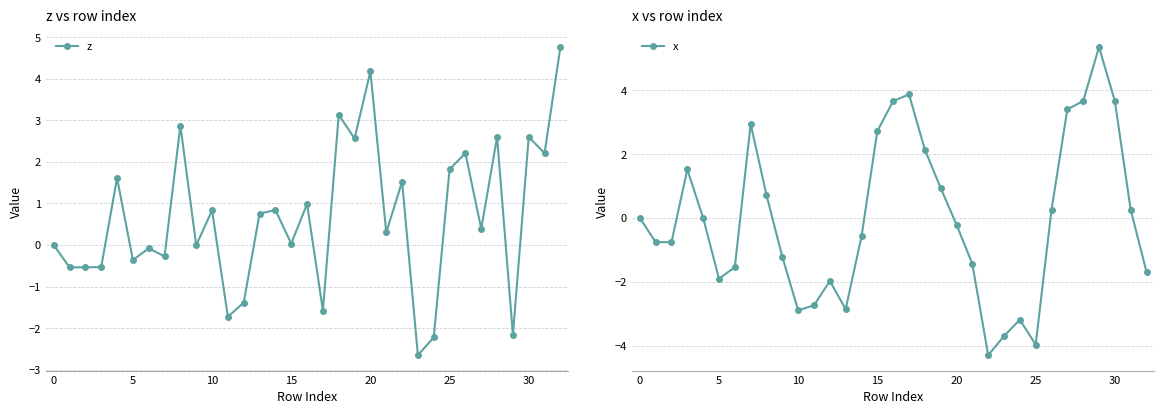

Which series has the largest total across all categories?

z